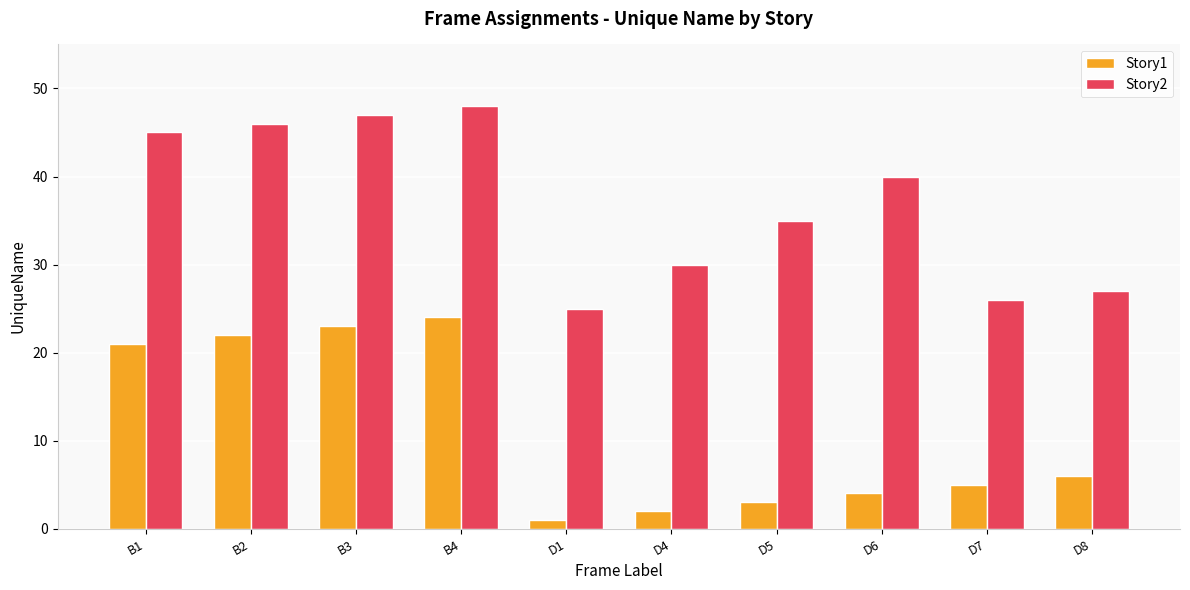

How many groups of bars are there?

10